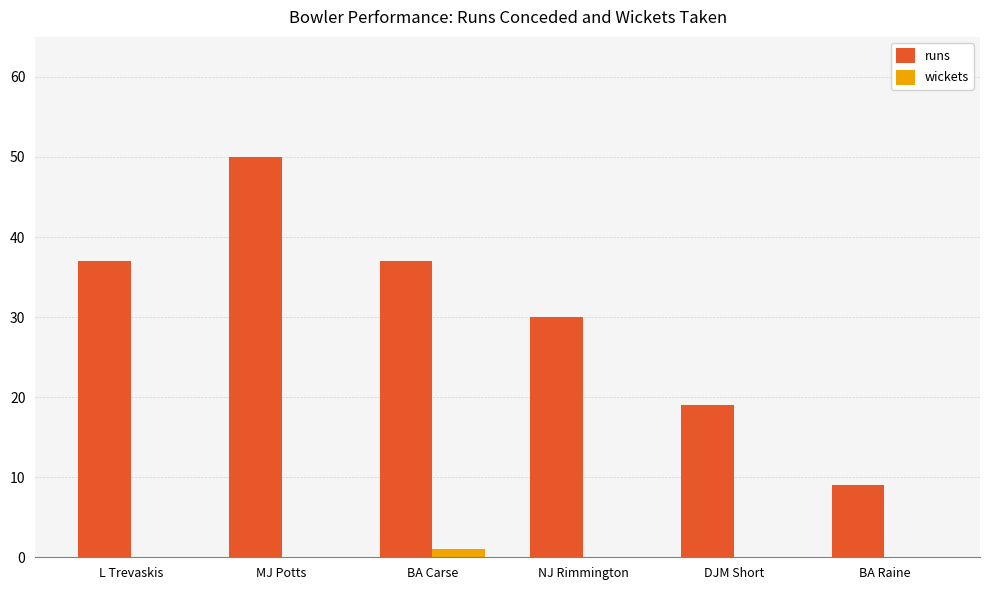

Which series changed the most between L Trevaskis and NJ Rimmington?

runs